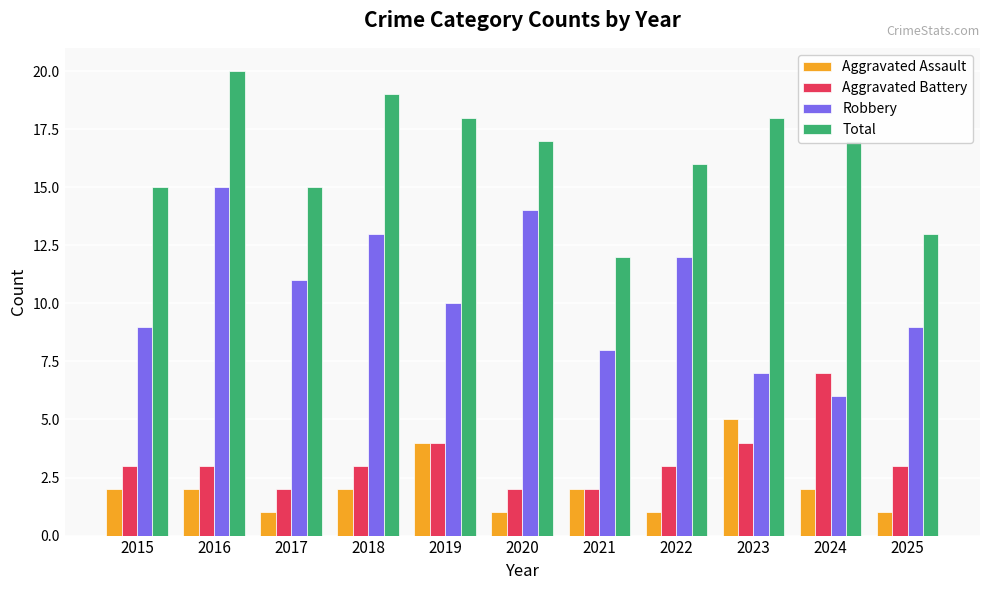

How many groups of bars are there?

11